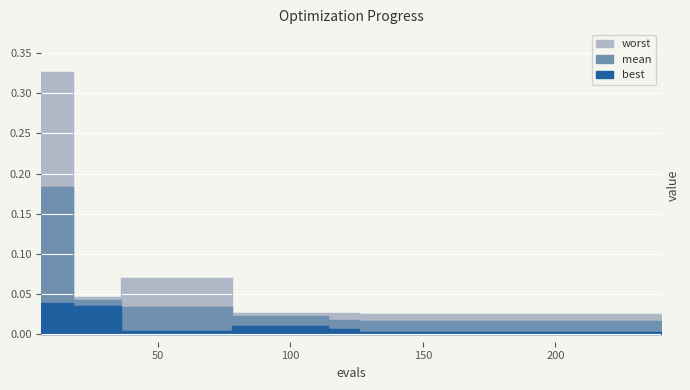

Reading left to right, transcribe all the data shown in this chart.

mean: 6=0.2	12=0.2	18=0.0	24=0.0	30=0.0	36=0.0	42=0.0	48=0.0	54=0.0	60=0.0	66=0.0	72=0.0	78=0.0	84=0.0	90=0.0	96=0.0	102=0.0	108=0.0	114=0.0	120=0.0	126=0.0	132=0.0	138=0.0	144=0.0	150=0.0	156=0.0	162=0.0	168=0.0	174=0.0	180=0.0	186=0.0	192=0.0	198=0.0	204=0.0	210=0.0	216=0.0	222=0.0	228=0.0	234=0.0	240=0.0
best: 6=0.0	12=0.0	18=0.0	24=0.0	30=0.0	36=0.0	42=0.0	48=0.0	54=0.0	60=0.0	66=0.0	72=0.0	78=0.0	84=0.0	90=0.0	96=0.0	102=0.0	108=0.0	114=0.0	120=0.0	126=0.0	132=0.0	138=0.0	144=0.0	150=0.0	156=0.0	162=0.0	168=0.0	174=0.0	180=0.0	186=0.0	192=0.0	198=0.0	204=0.0	210=0.0	216=0.0	222=0.0	228=0.0	234=0.0	240=0.0
worst: 6=0.3	12=0.3	18=0.0	24=0.0	30=0.0	36=0.1	42=0.1	48=0.1	54=0.1	60=0.1	66=0.1	72=0.1	78=0.0	84=0.0	90=0.0	96=0.0	102=0.0	108=0.0	114=0.0	120=0.0	126=0.0	132=0.0	138=0.0	144=0.0	150=0.0	156=0.0	162=0.0	168=0.0	174=0.0	180=0.0	186=0.0	192=0.0	198=0.0	204=0.0	210=0.0	216=0.0	222=0.0	228=0.0	234=0.0	240=0.0